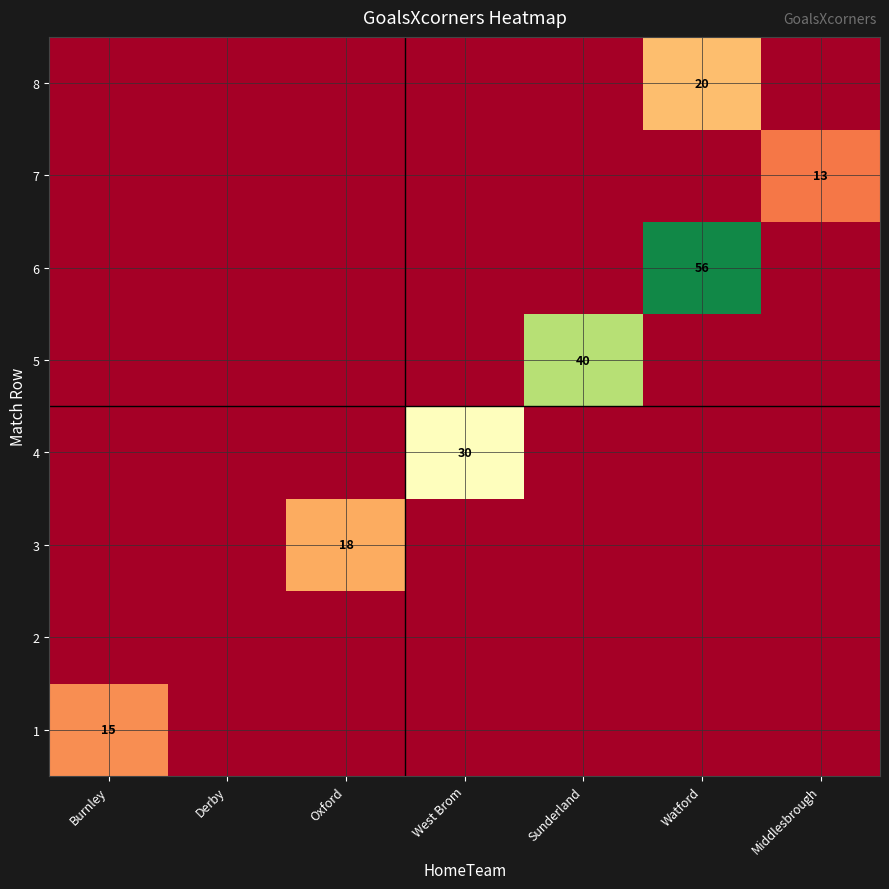

What is the sum of all 6 values?

56